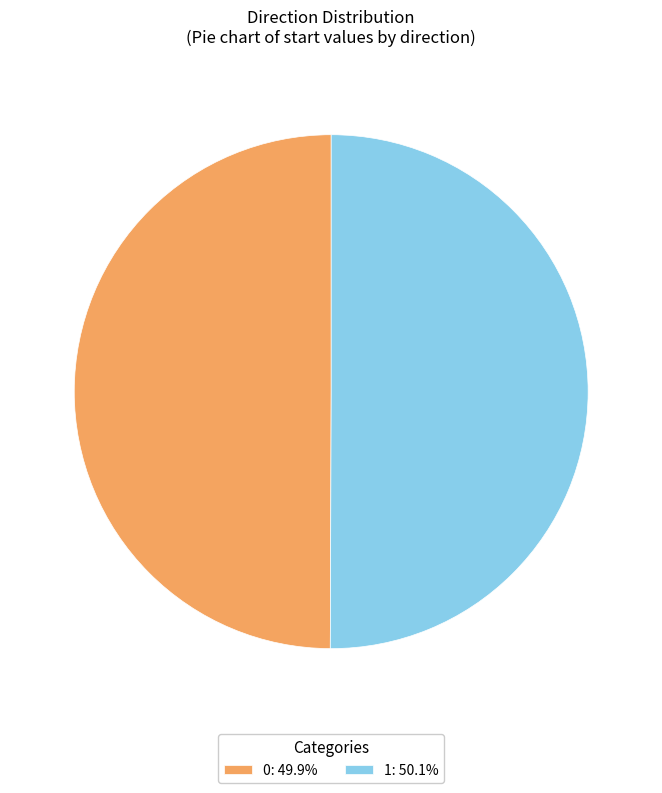

Is the sum of 1: 50.1% and 0: 49.9% greater than half?

Yes